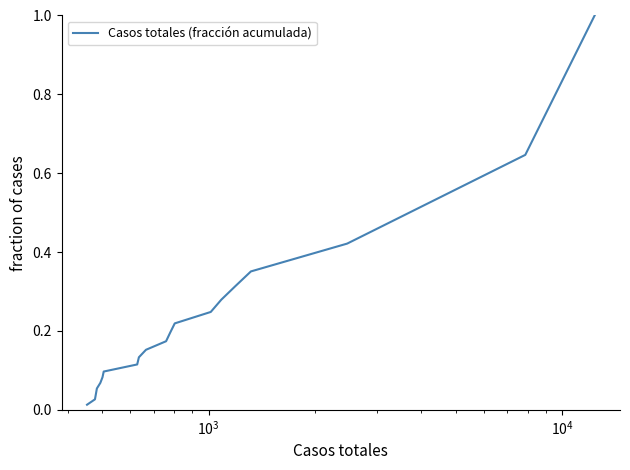

What is the difference between the maximum and minimum values?

1.0